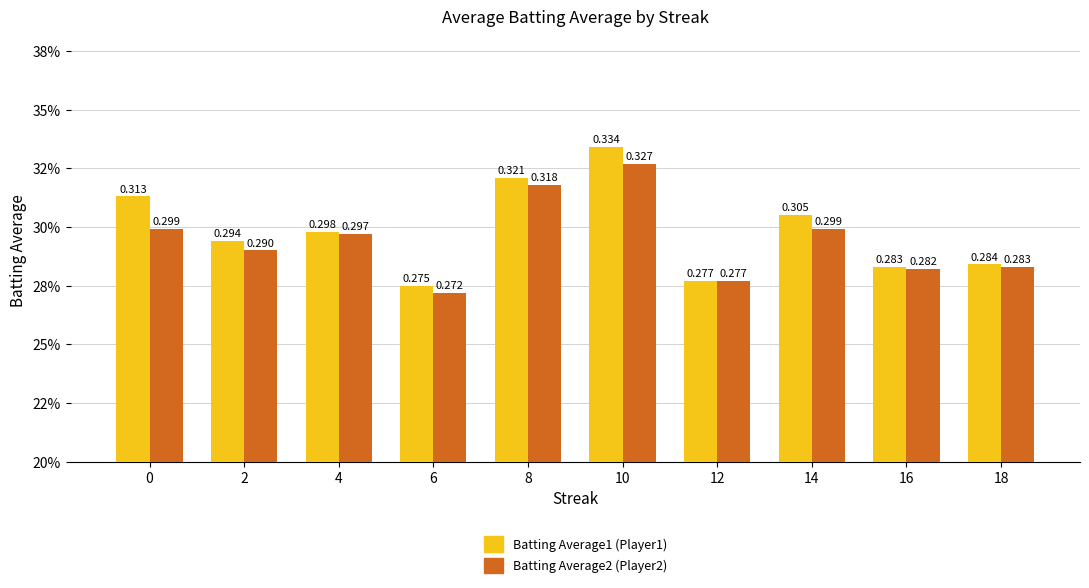

Are the bars horizontal?

No